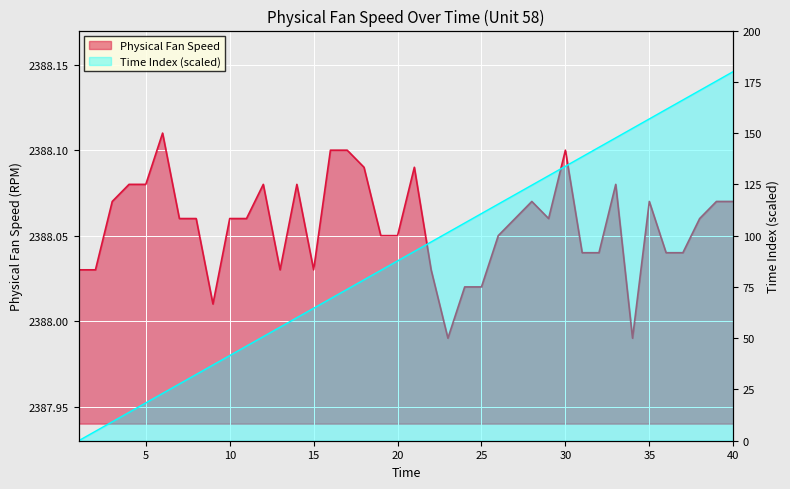

True or false: Physical Fan Speed has more than 2 interior local peaks.

True